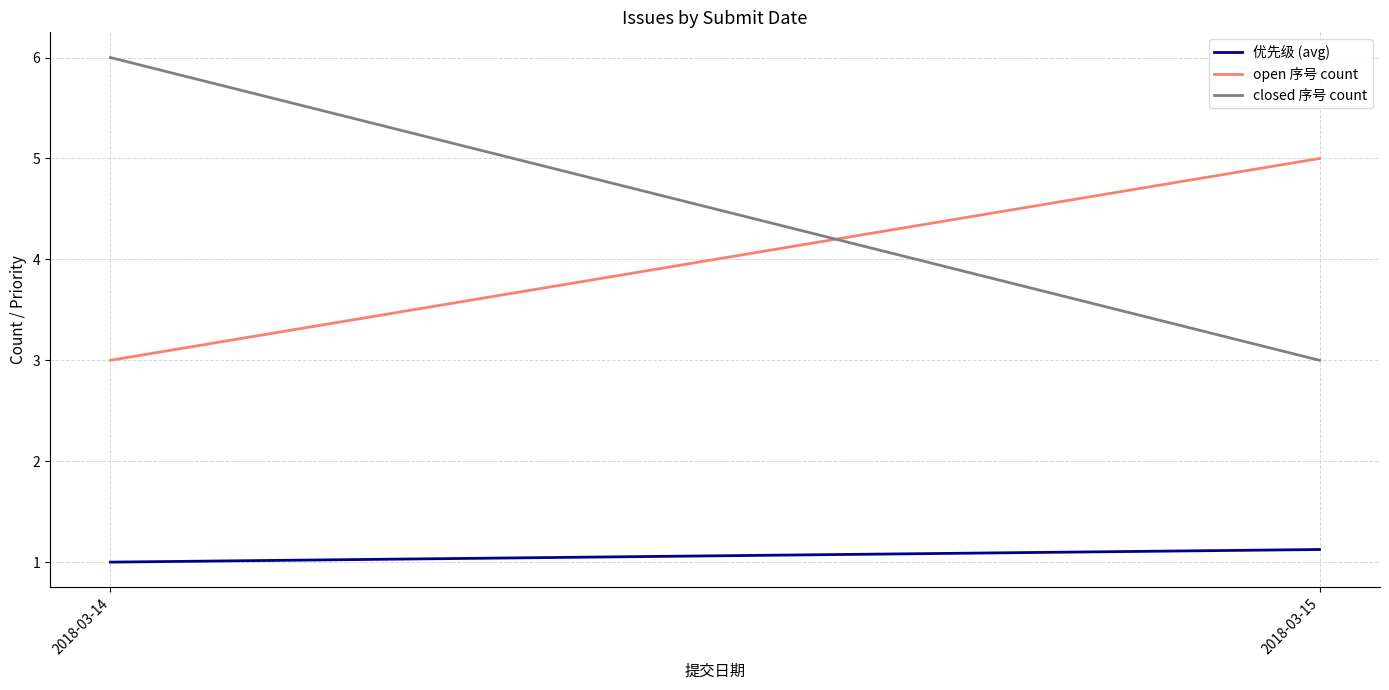

What is the maximum value for 优先级 (avg)?

1.1